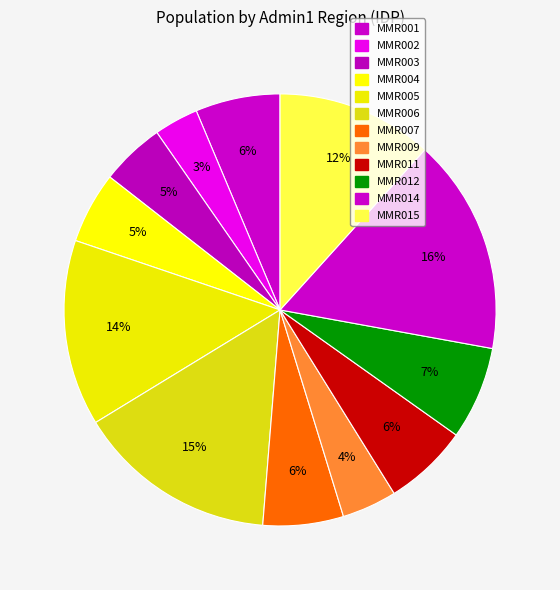

How many slices are in this pie chart?

12